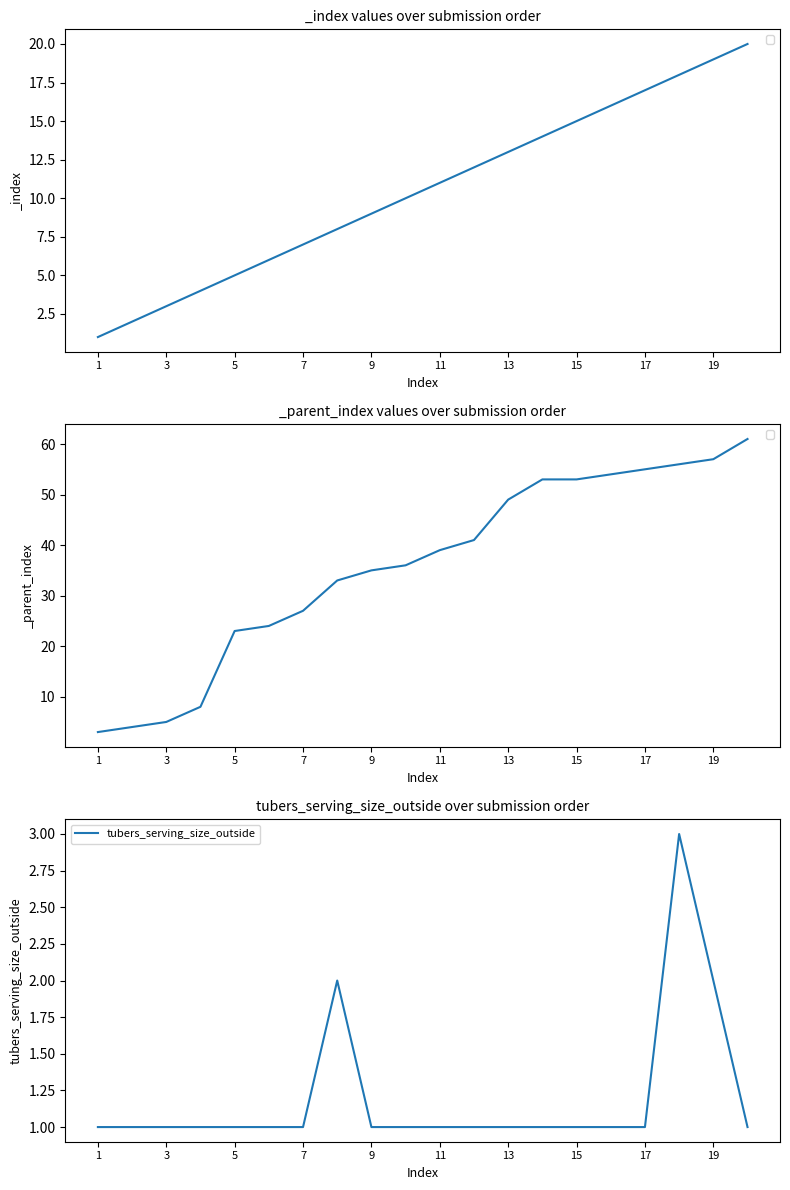

True or false: there are more than 0 points higher than both neighbors.

True